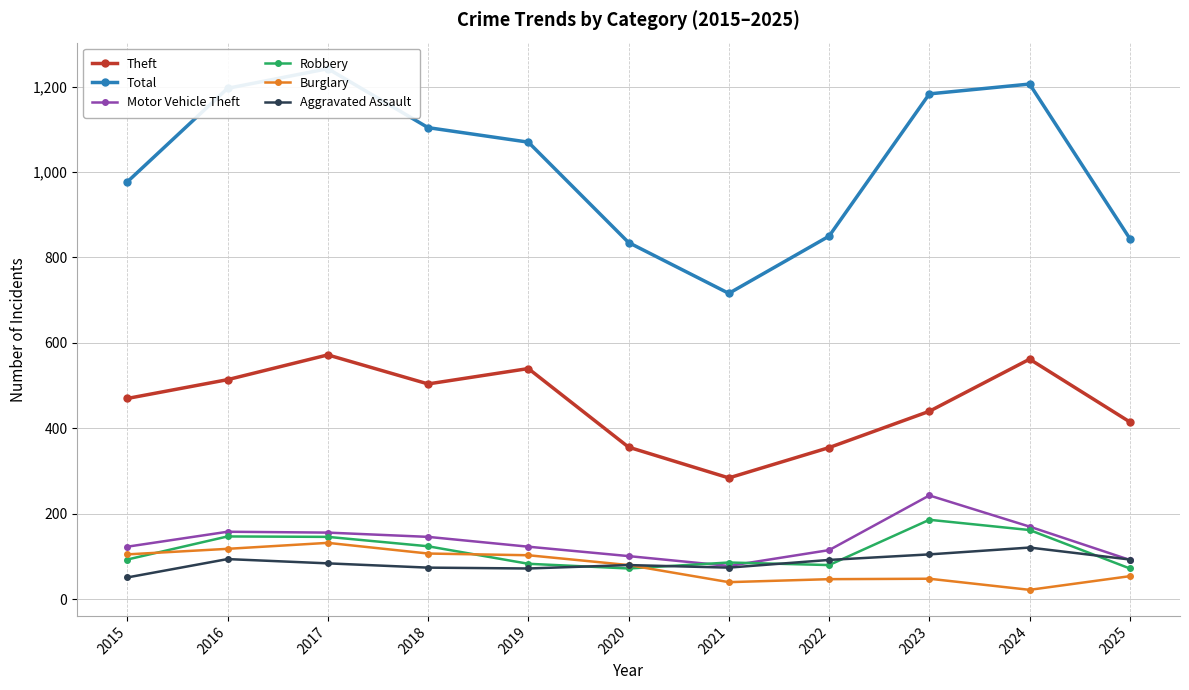

Where does the Total series first go above 1070?

2016